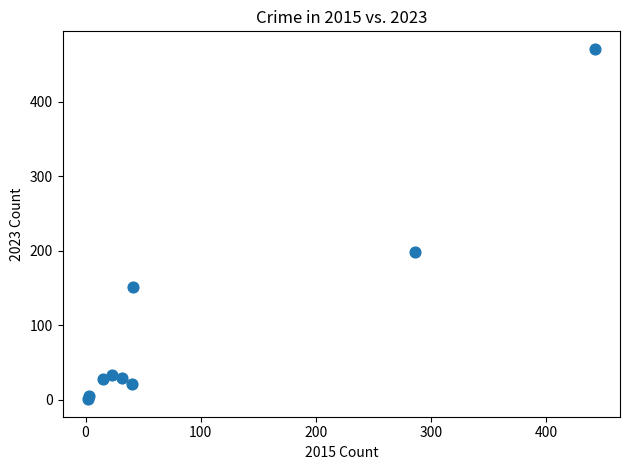

What Y value in the scatter plot is closest to 236?

198